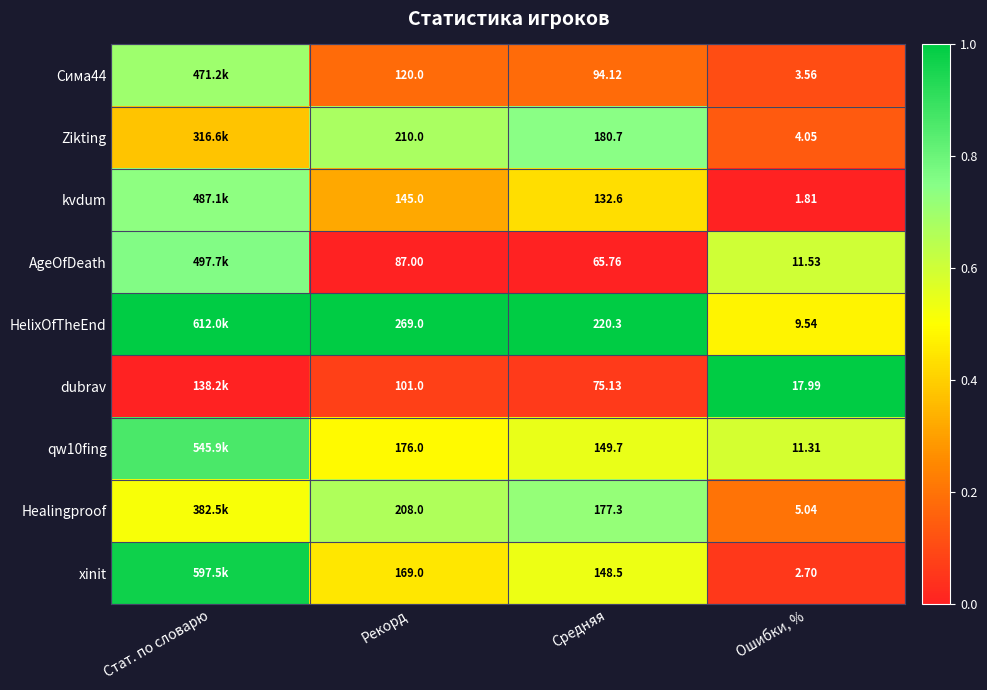

At which label does xinit reach its minimum?

Ошибки, %